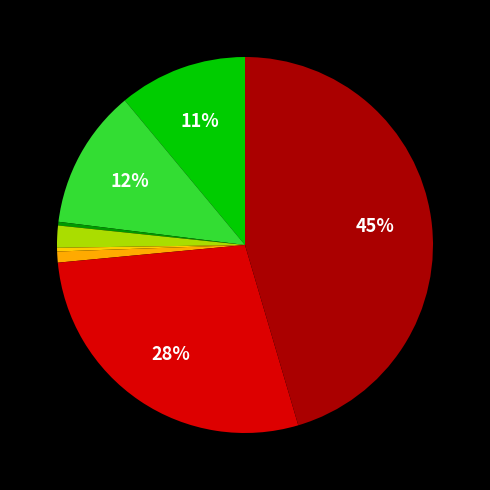

Count the number of slices in the pie.

8